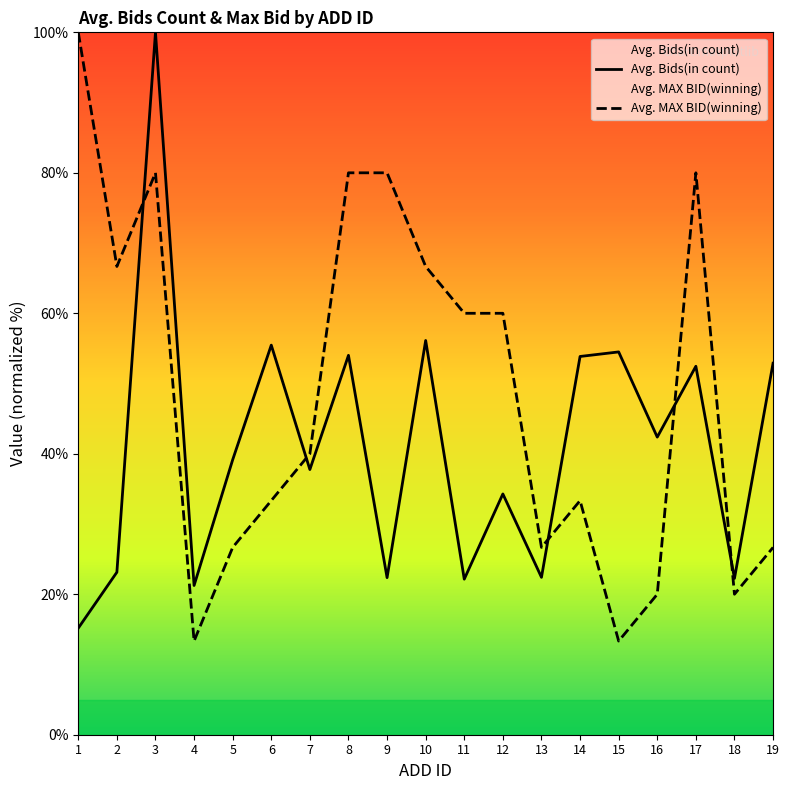

Reading left to right, list all the values displayed in this chart.

Avg. Bids(in count): 1=15.2	2=23.1	3=100.0	4=21.2	5=39.1	6=55.5	7=37.8	8=54.0	9=22.4	10=56.1	11=22.2	12=34.3	13=22.4	14=53.9	15=54.5	16=42.4	17=52.5	18=22.3	19=52.9
Avg. MAX BID(winning): 1=100.0	2=66.7	3=80.0	4=13.3	5=26.7	6=33.3	7=40.0	8=80.0	9=80.0	10=66.7	11=60.0	12=60.0	13=26.7	14=33.3	15=13.3	16=20.0	17=80.0	18=20.0	19=26.7